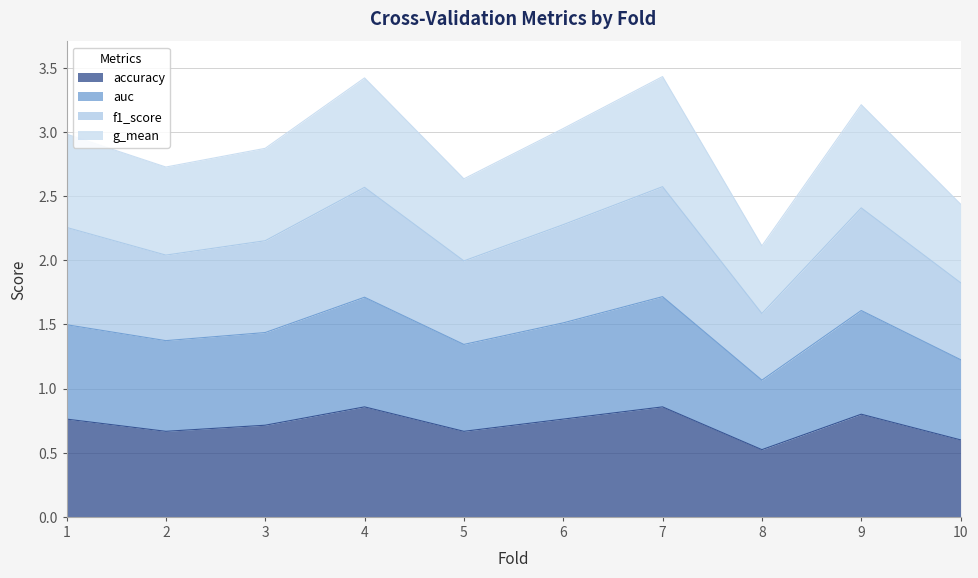

At which label does accuracy reach its minimum?

8